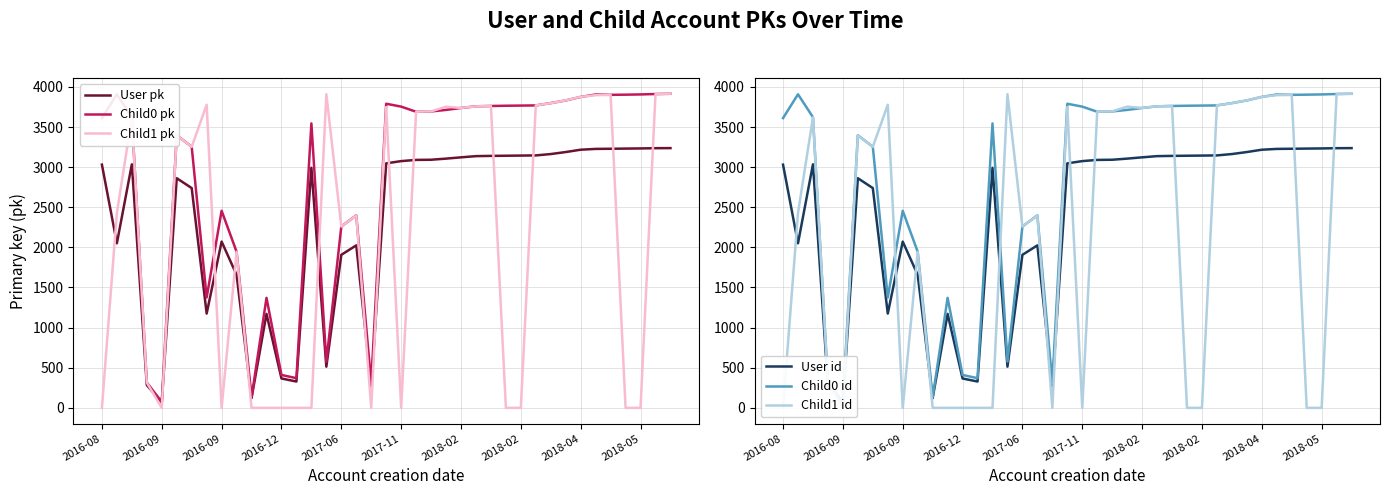

What is the difference between the maximum and minimum values in the User id series?

3169